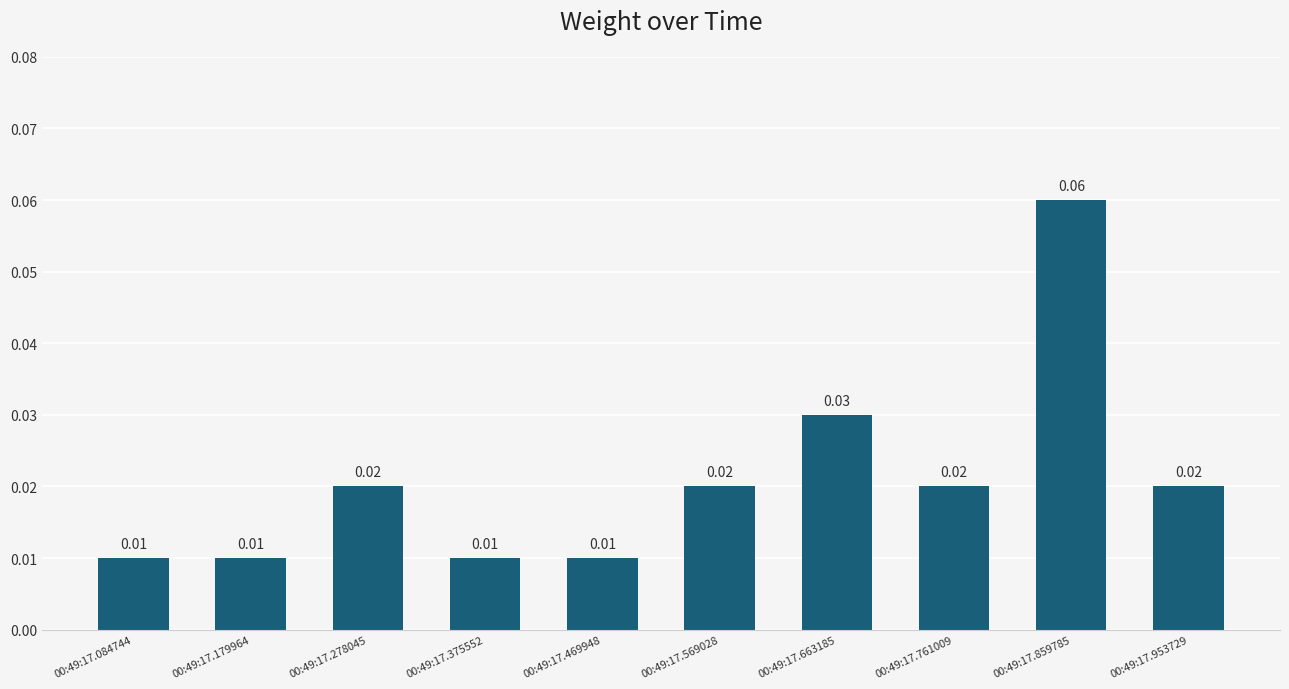

How many values are between 0 and 1?

10